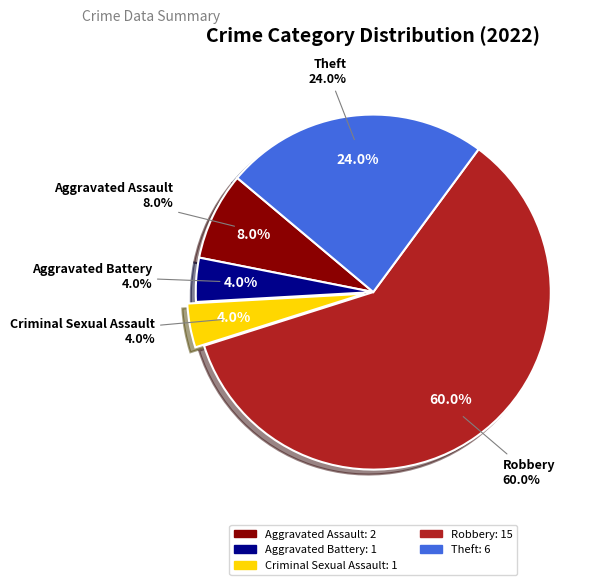

True or false: Aggravated Assault accounts for 17% of the total.

False